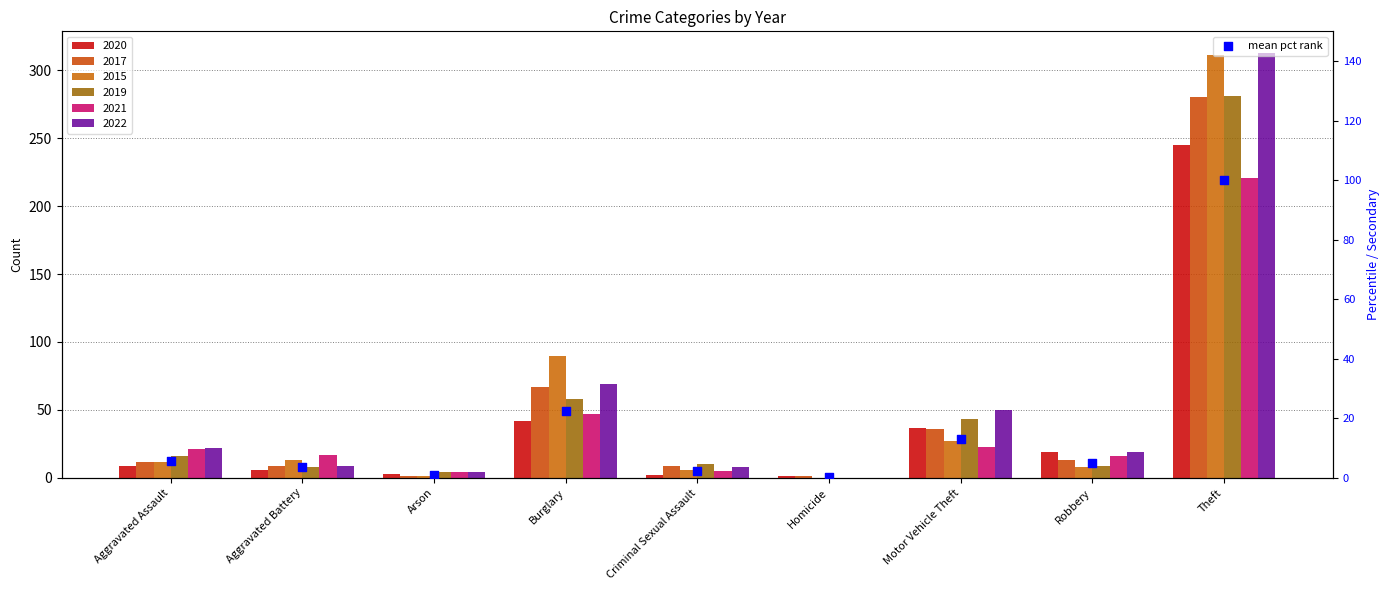

Approximately how many times larger is the value at Theft compared to Robbery?

19.7